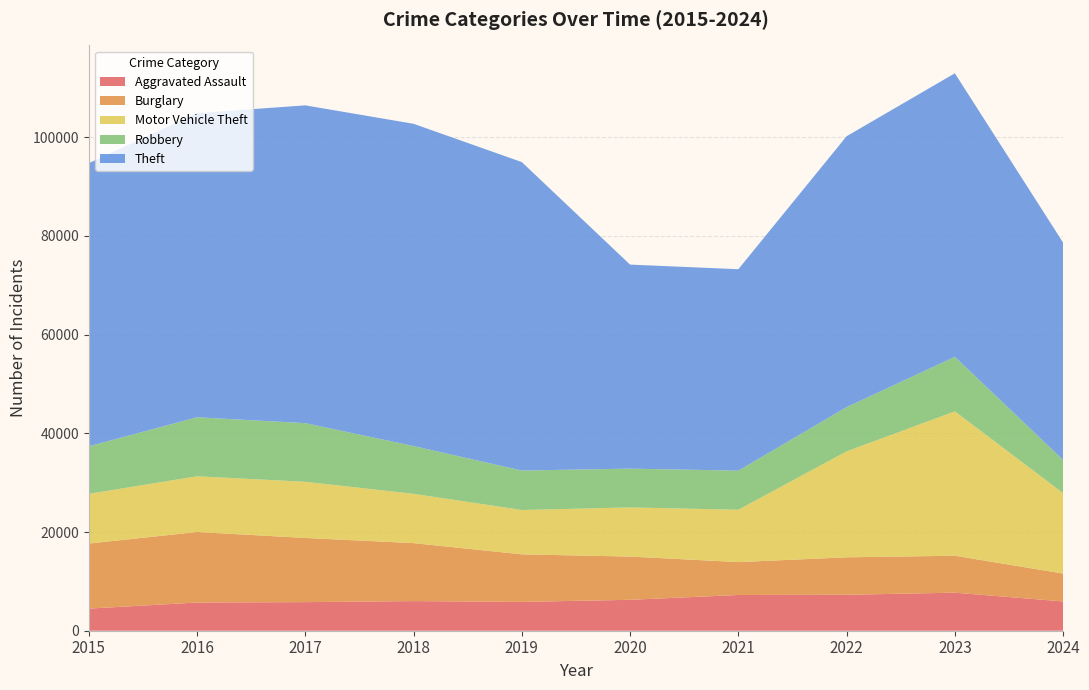

Reading left to right, transcribe all the data shown in this chart.

Aggravated Assault: 4480	5713	5793	6002	5841	6265	7242	7280	7710	5934
Burglary: 13184	14289	13001	11747	9638	8758	6662	7593	7484	5648
Motor Vehicle Theft: 10068	11285	11380	9985	8977	9959	10604	21463	29249	16299
Robbery: 9638	11960	11880	9681	7995	7855	7920	8963	11053	6712
Theft: 57351	61623	64386	65290	62495	41340	40814	54884	57440	44033